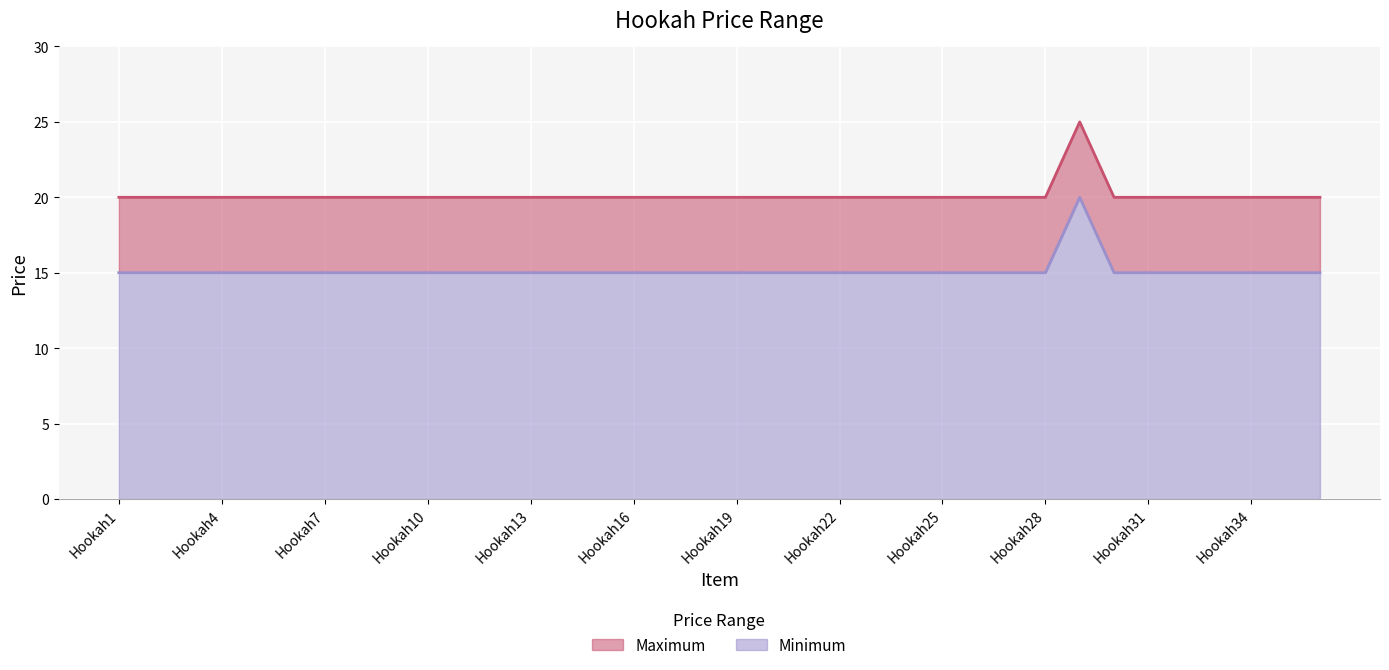

What is the highest value of the Minimum series?

20